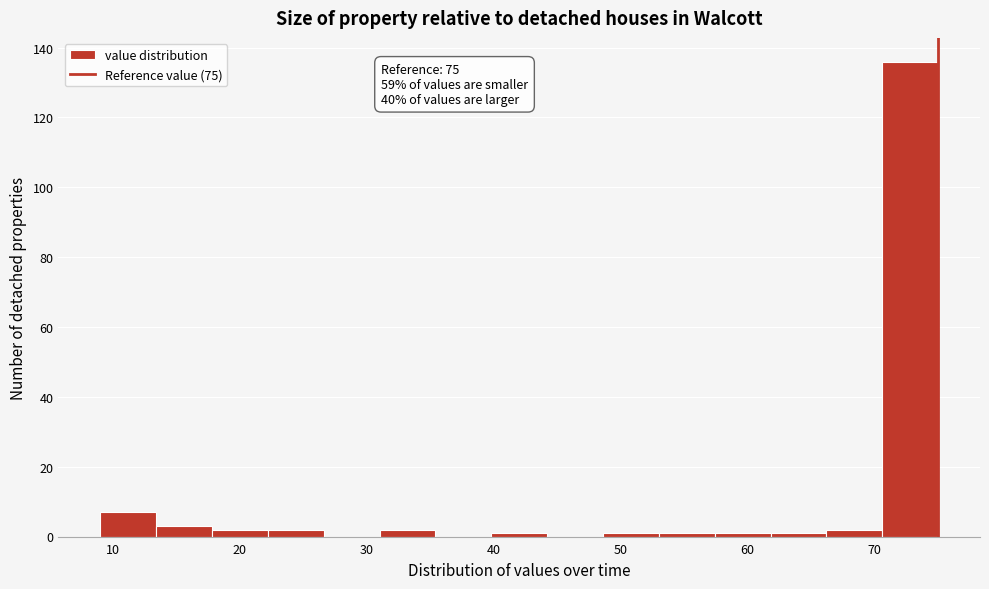

Over which range of the x-axis is the bar tallest?

70.6 to 75.0